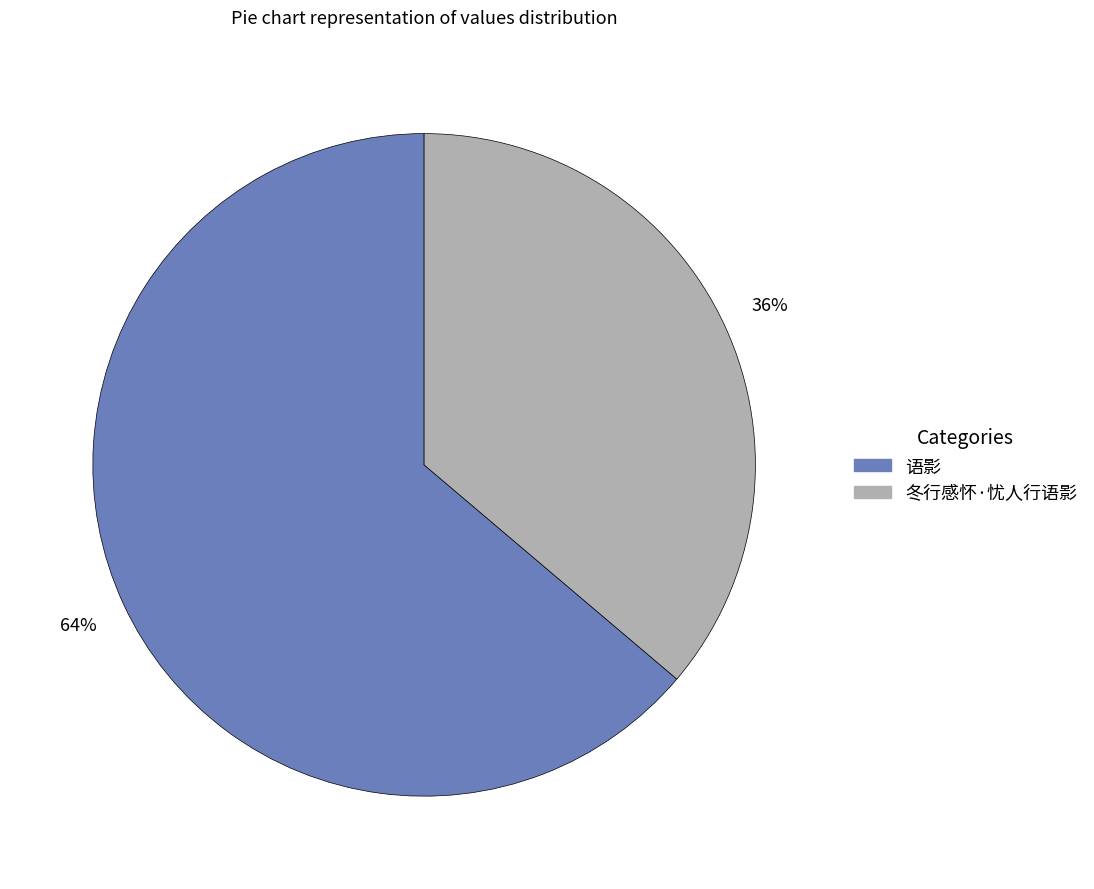

True or false: 语影 accounts for 51% of the total.

False